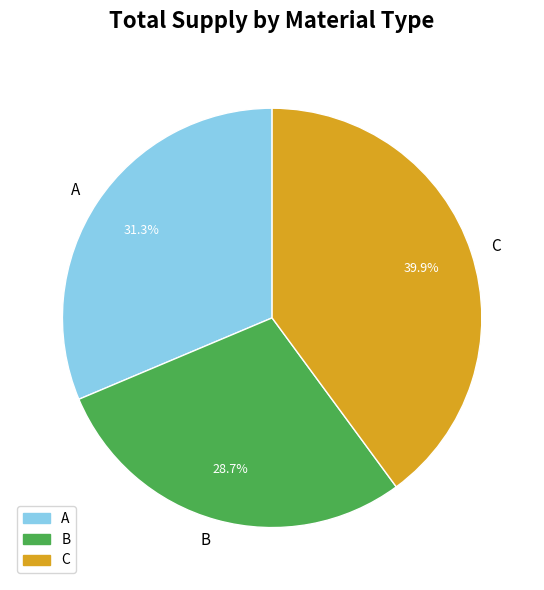

Is there a majority slice in this chart?

No